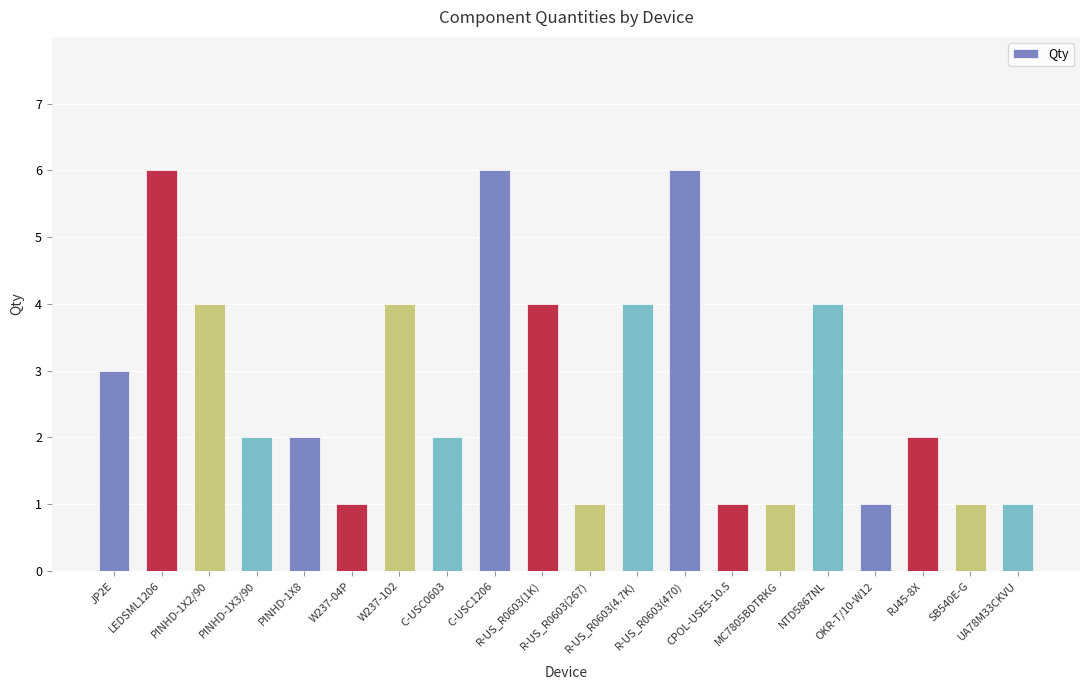

Is it true that the value at R-US_R0603(4.7K) is 6?

False